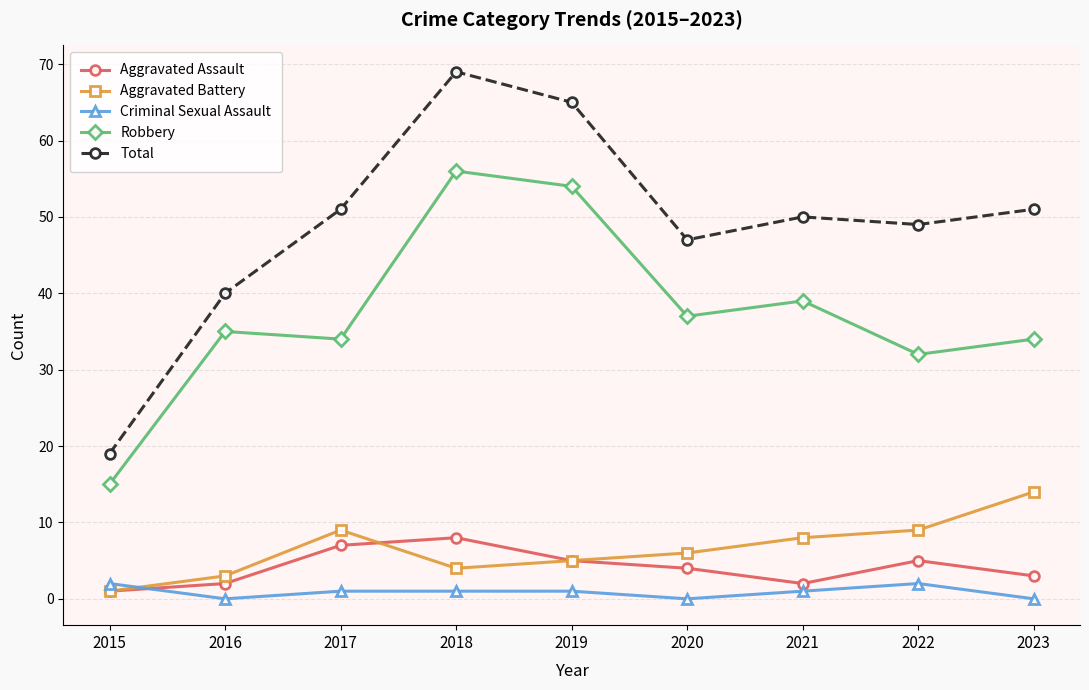

List the series in order of their peak value, highest first.

Total, Robbery, Aggravated Battery, Aggravated Assault, Criminal Sexual Assault